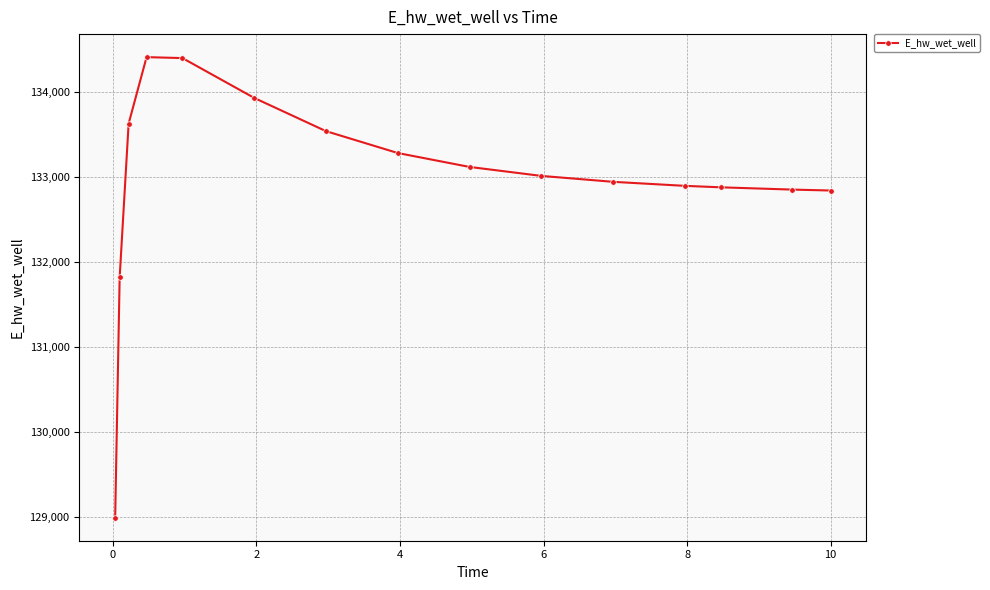

What is the difference between the second highest and minimum values?

5407.6